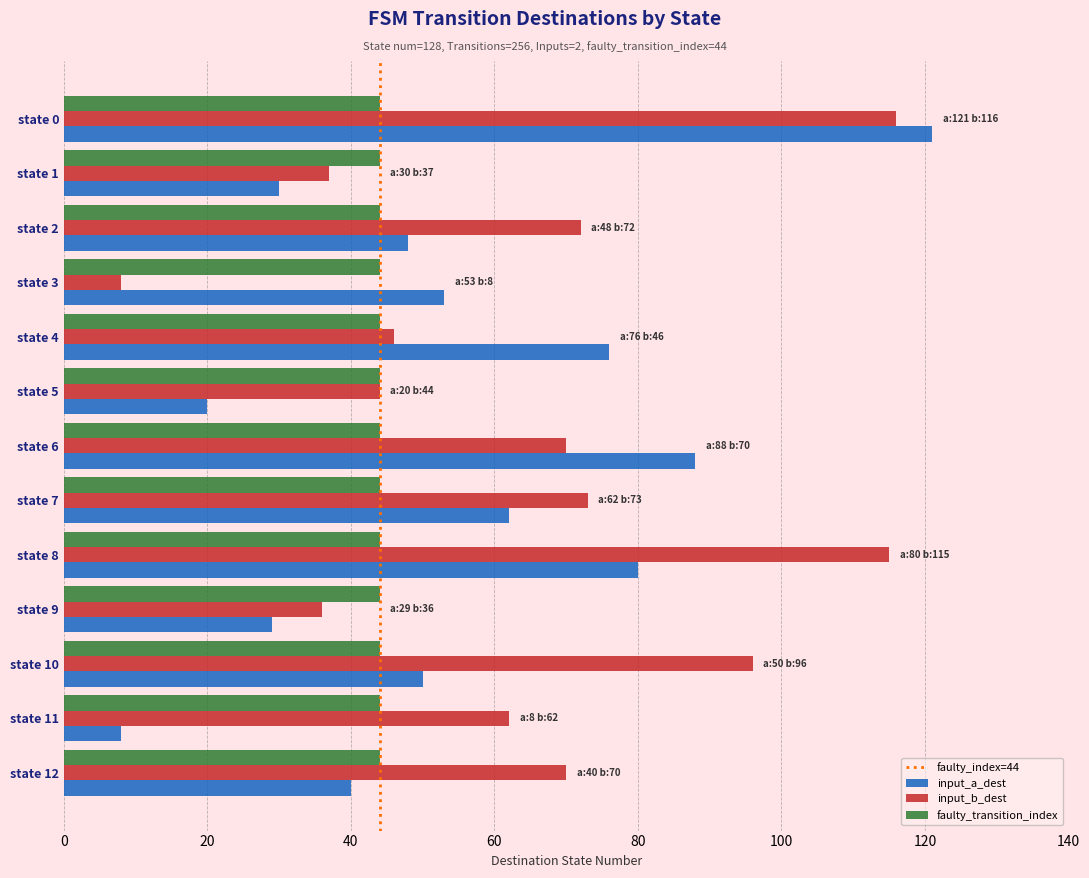

What is the maximum value for input_a_dest?

121